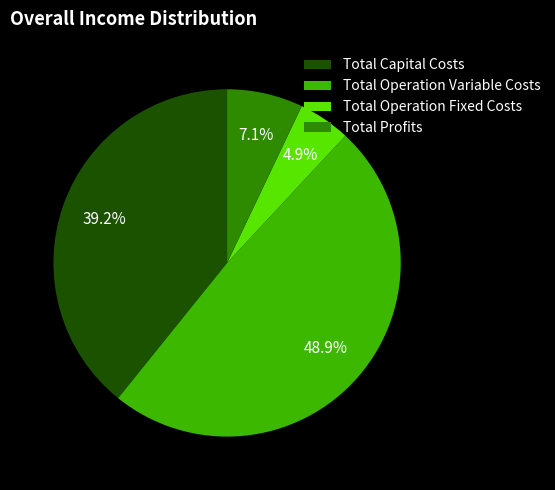

The Total Operation Variable Costs slice represents 41% of the pie. True or false?

False